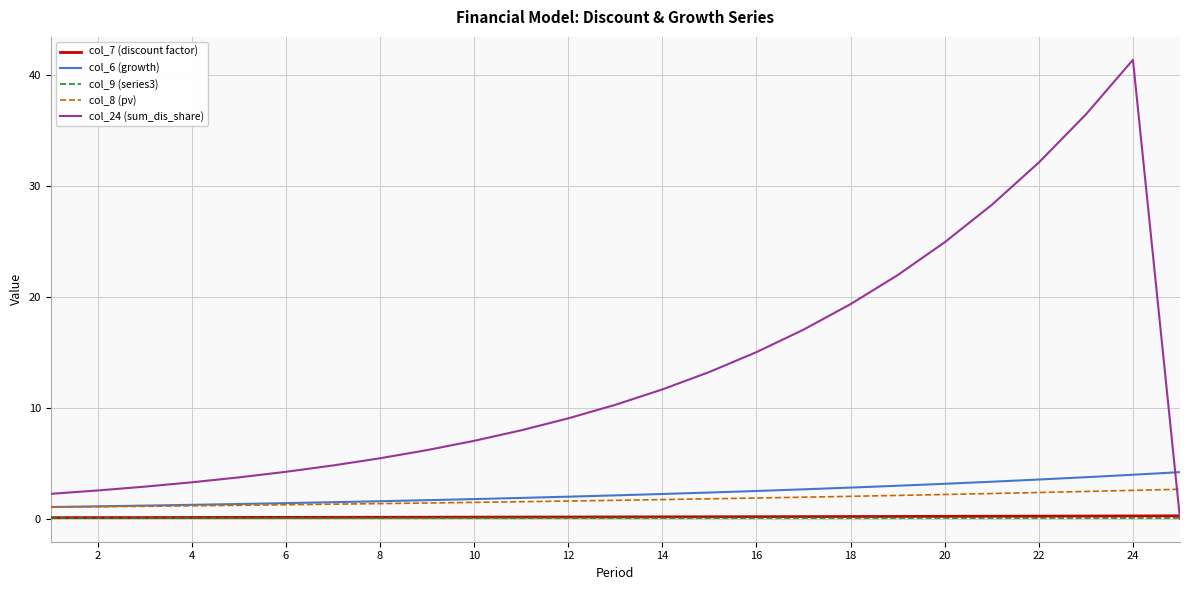

True or false: col_9 (series3) and col_6 (growth) cross at least once.

False